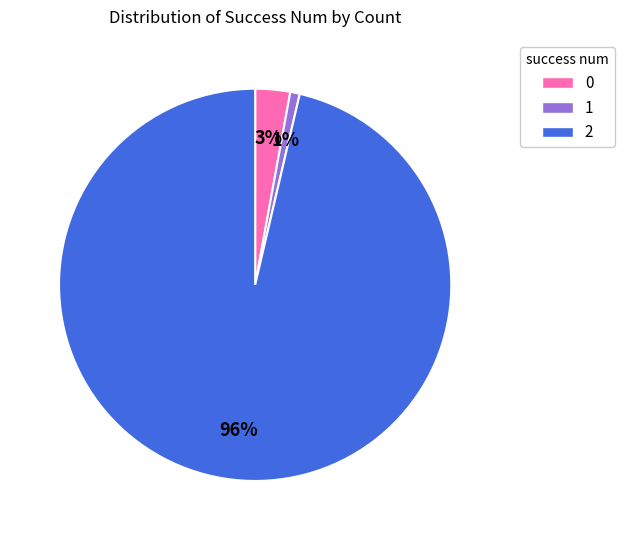

The 1 slice represents 43% of the pie. True or false?

False